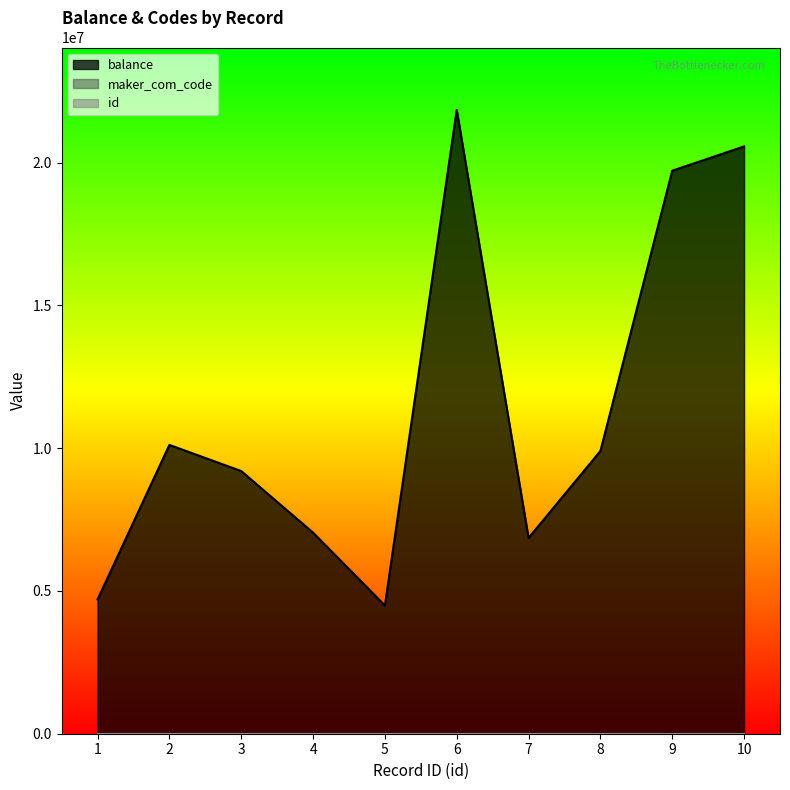

Between 6 and 8, which series saw the biggest shift?

balance